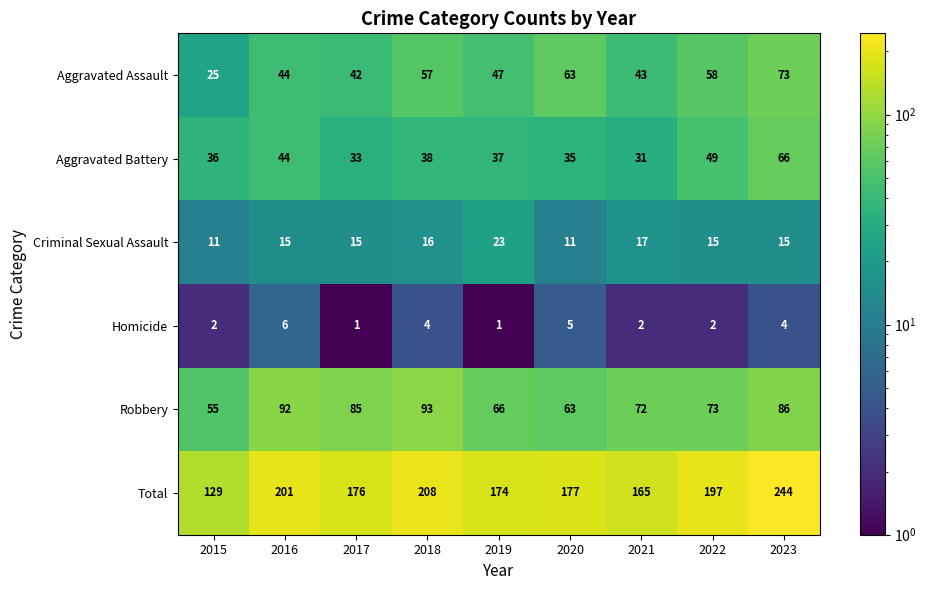

How many values in the Aggravated Assault series are below 47?

4